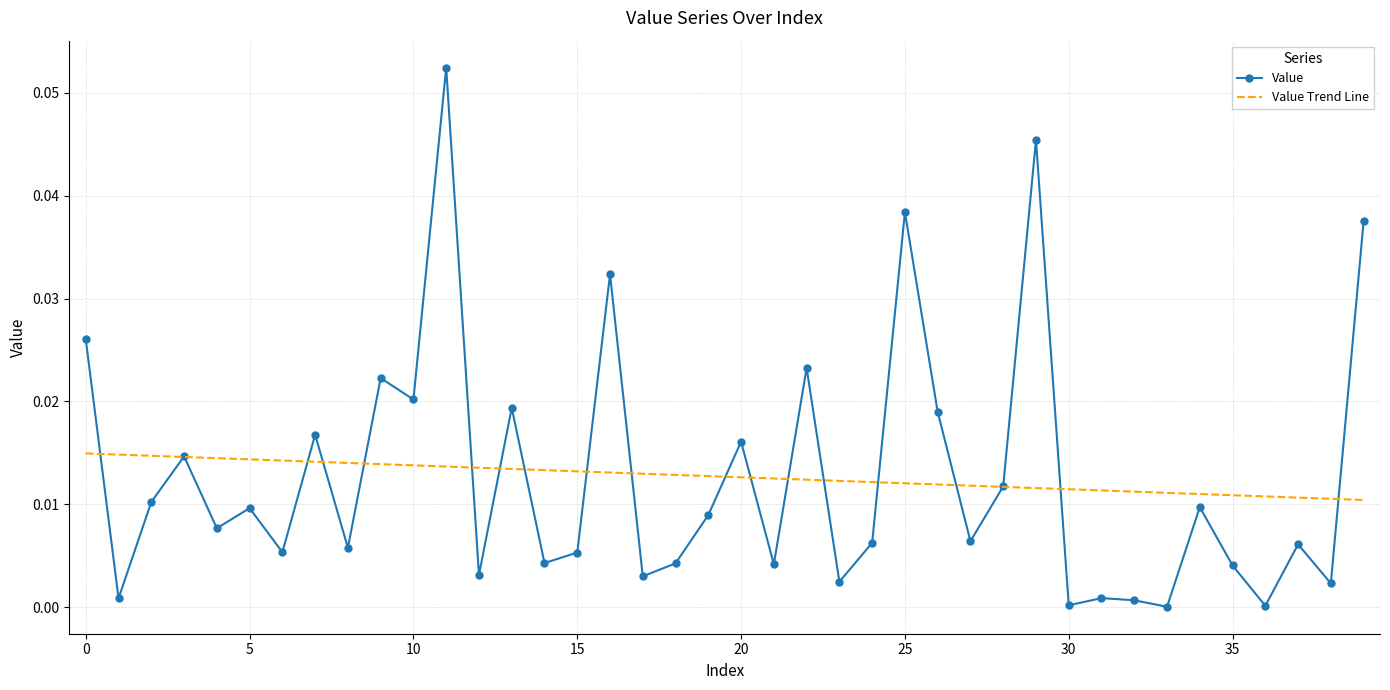

How many series are shown in this chart?

2